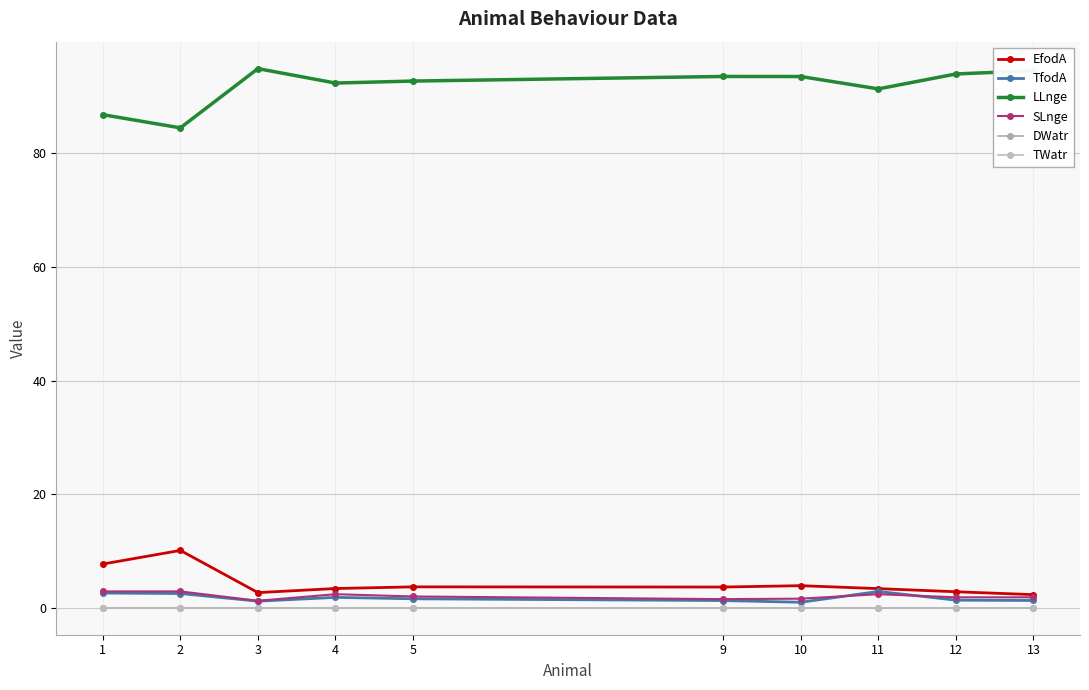

Does the chart have visible grid lines?

Yes